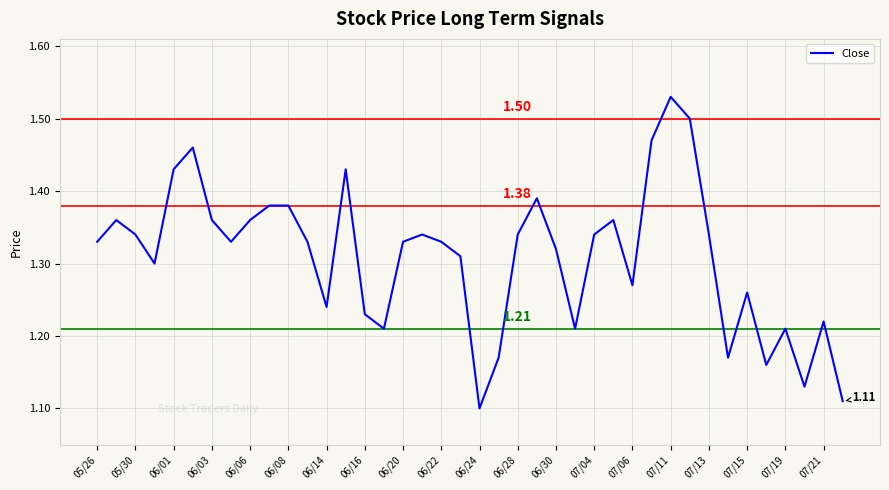

What is the difference between the maximum and minimum values?

0.4